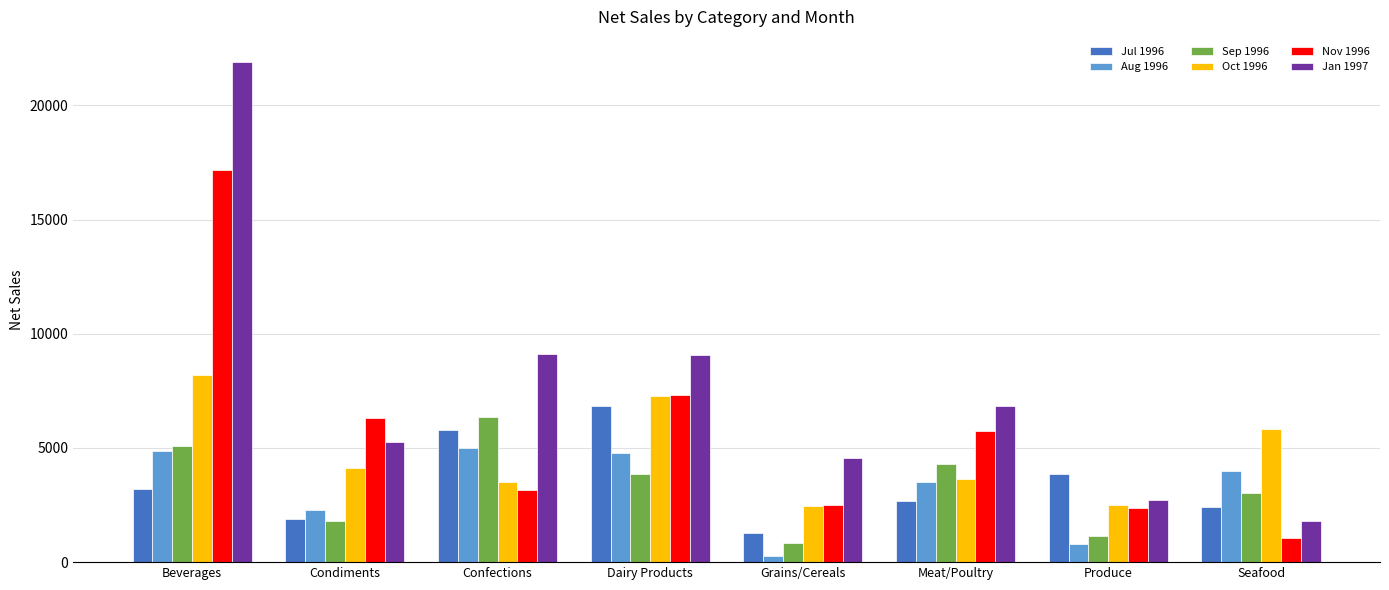

What is the difference between the highest and lowest values at Meat/Poultry?

4181.1